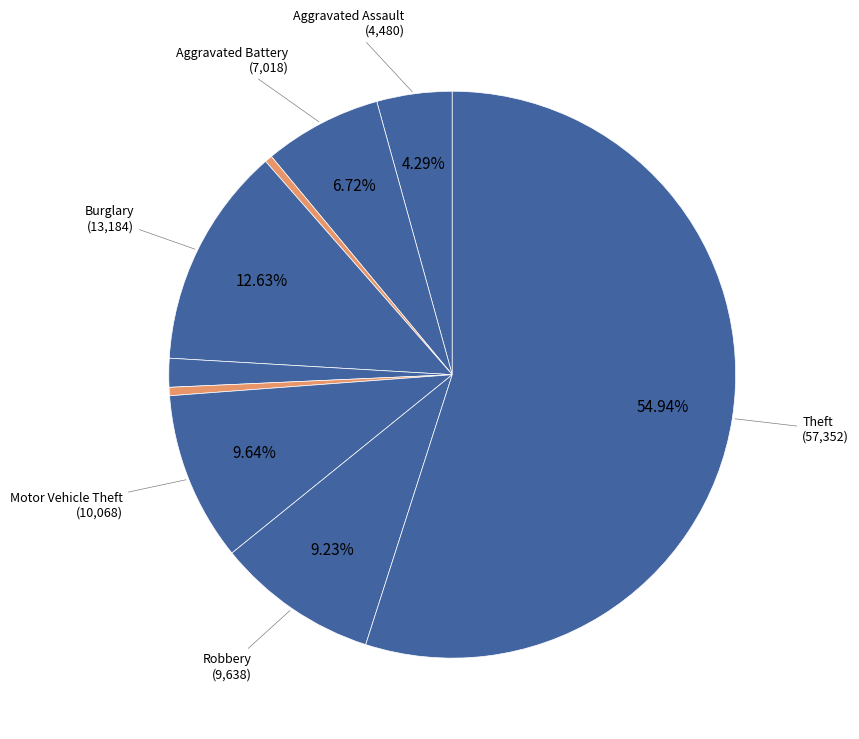

Rank the categories by value from highest to lowest.

Theft, Burglary, Motor Vehicle Theft, Robbery, Aggravated Battery, Aggravated Assault, Criminal Sexual Assault, Homicide, Arson